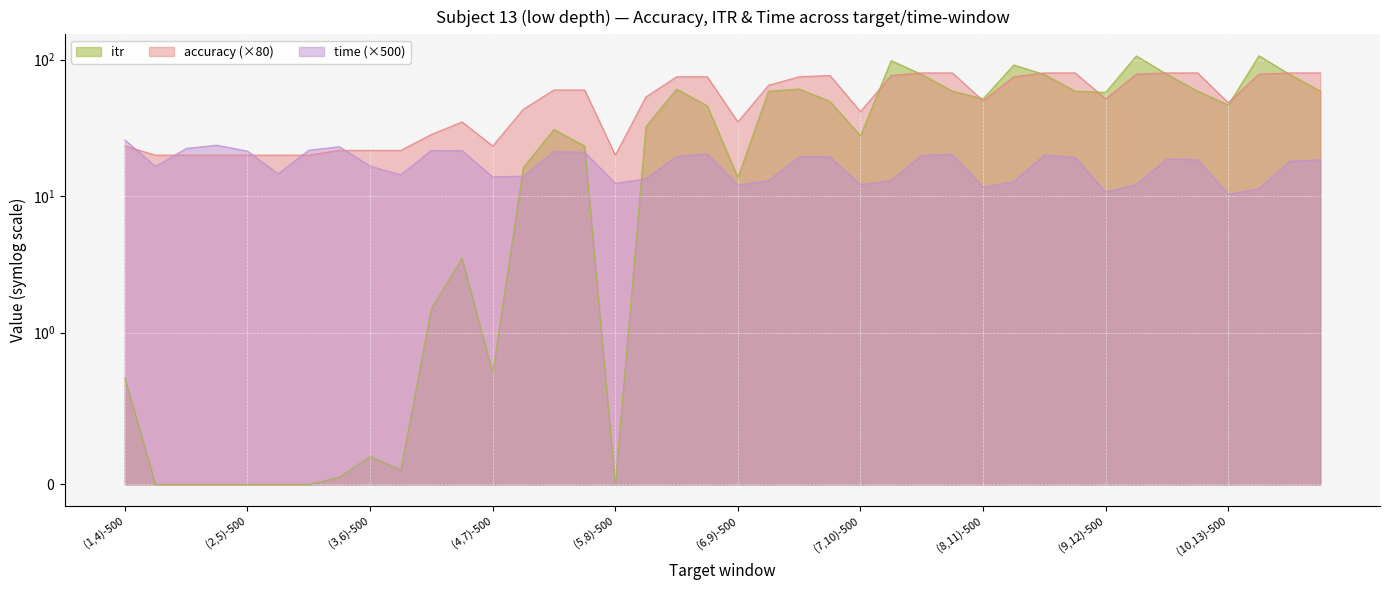

List the labels in order of accuracy value, smallest first.

(1,4)-1000, (1,4)-1500, (1,4)-2000, (2,5)-500, (2,5)-1000, (2,5)-1500, (5,8)-500, (2,5)-2000, (3,6)-500, (3,6)-1000, (1,4)-500, (4,7)-500, (3,6)-1500, (3,6)-2000, (6,9)-500, (7,10)-500, (4,7)-1000, (10,13)-500, (8,11)-500, (9,12)-500, (5,8)-1000, (4,7)-1500, (4,7)-2000, (6,9)-1000, (5,8)-1500, (5,8)-2000, (6,9)-1500, (8,11)-1000, (6,9)-2000, (7,10)-1000, (9,12)-1000, (10,13)-1000, (7,10)-1500, (7,10)-2000, (8,11)-1500, (8,11)-2000, (9,12)-1500, (9,12)-2000, (10,13)-1500, (10,13)-2000